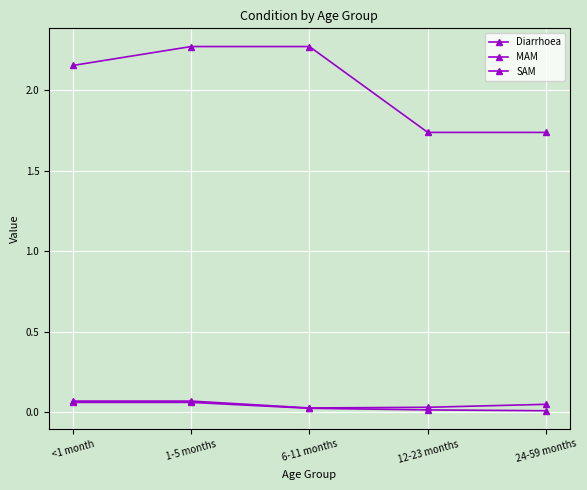

True or false: MAM has a value of 0.1 at 1-5 months.

True